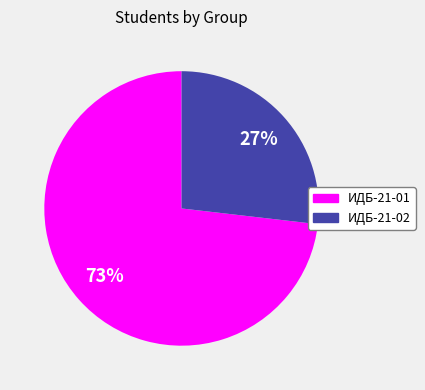

What is the largest slice in the pie chart?

ИДБ-21-01